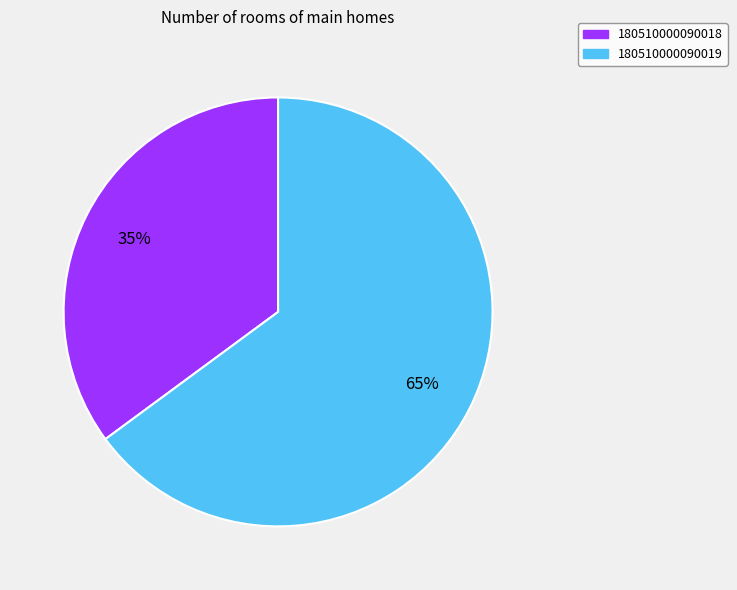

What is the largest slice in the pie chart?

180510000090019